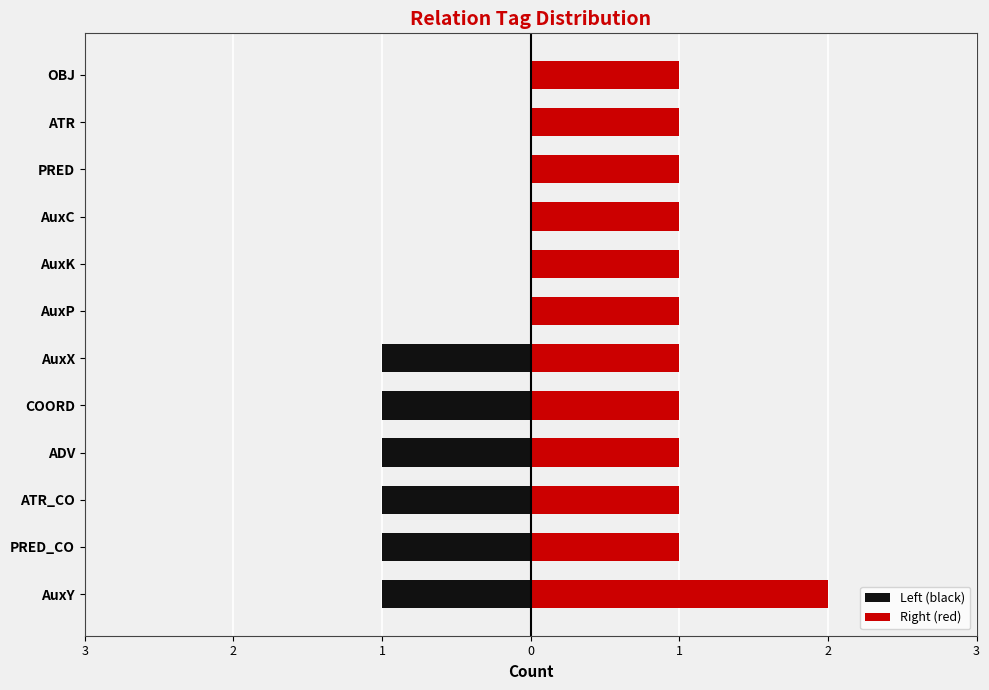

Count the number of data series in this chart.

2